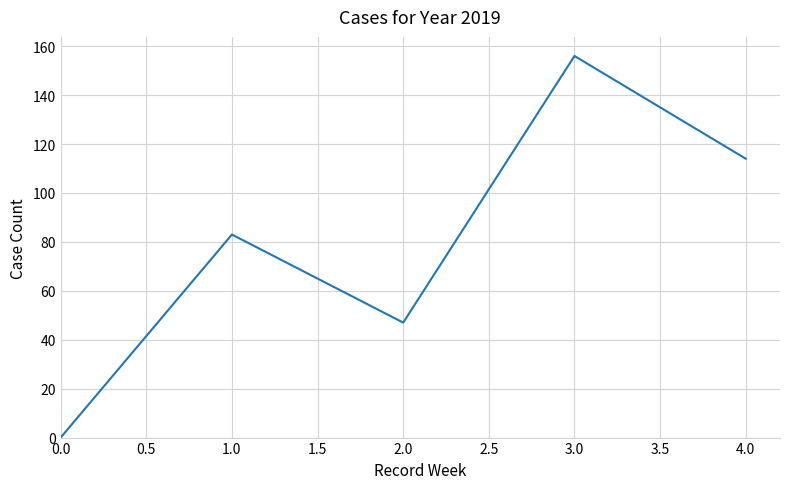

True or false: there are more than 2 points higher than both neighbors.

False